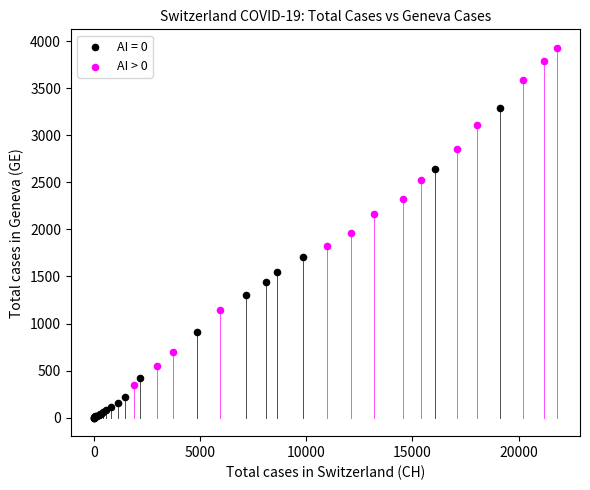

Which series contains the lowest Y value?

AI = 0